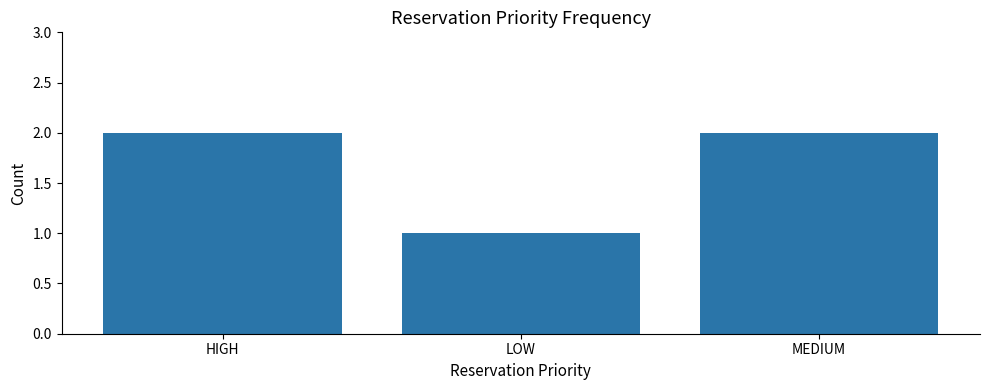

Count the values in the range 1 to 2.

3